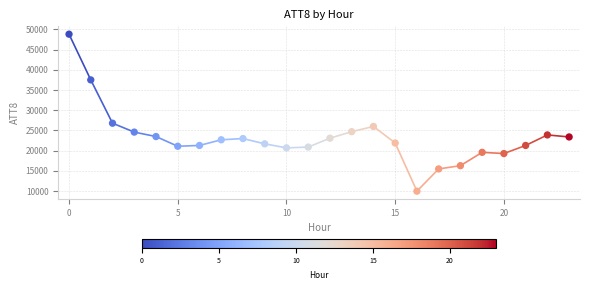

What is the range of Y values (max minus min)?

38800